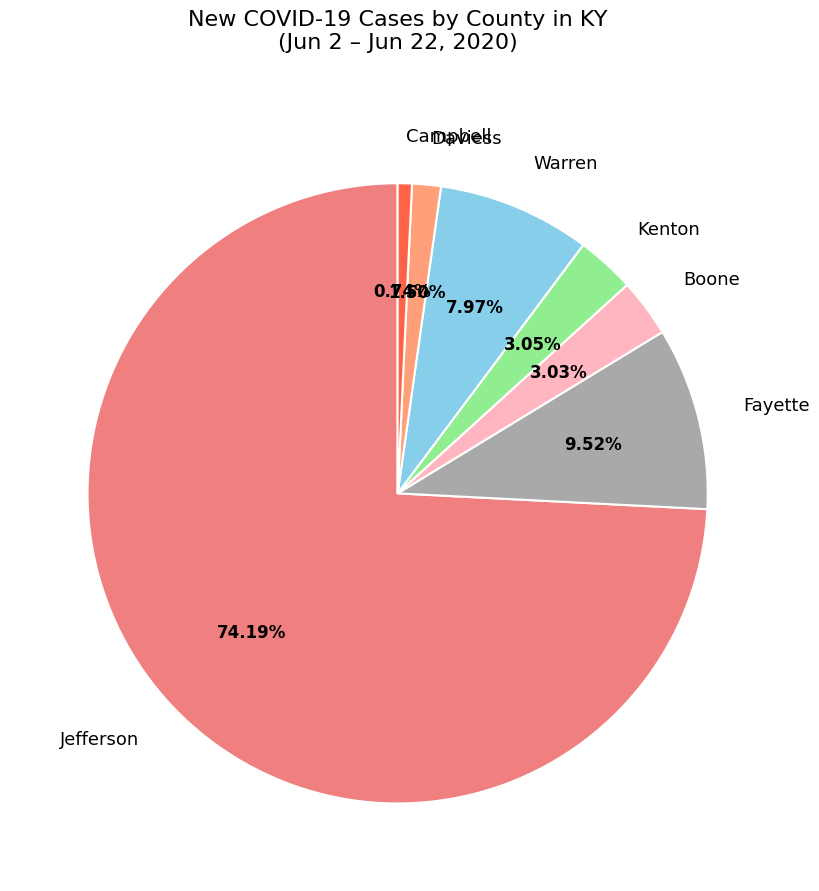

Which slice is the smallest?

Campbell